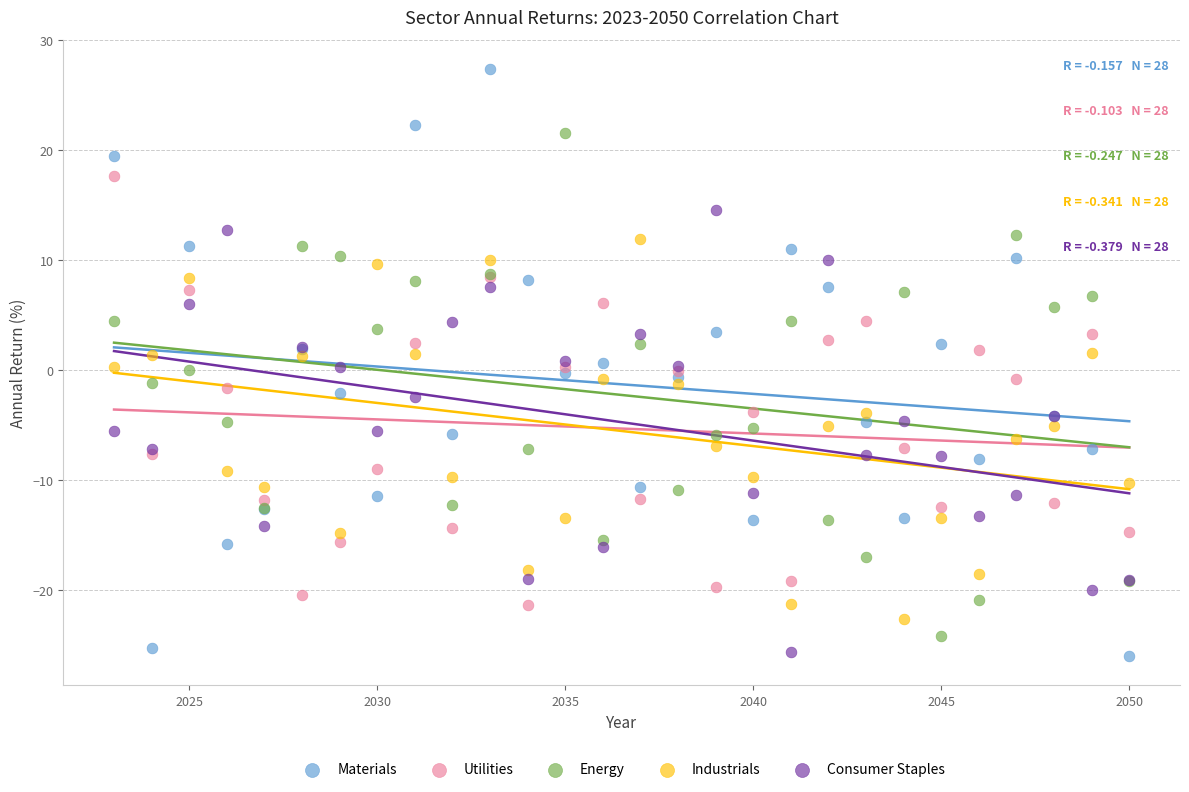

What is the X range (max minus min) for the scatter plot?

27.0